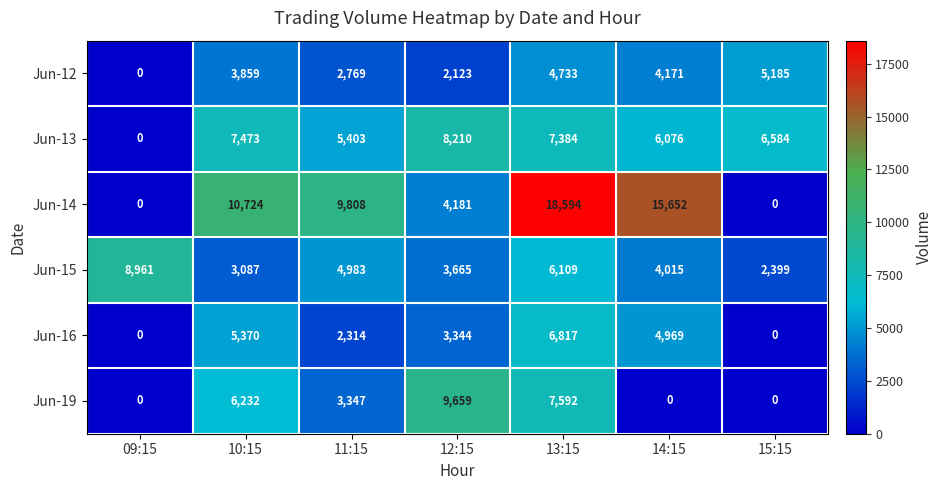

What is the greatest value displayed?

18594